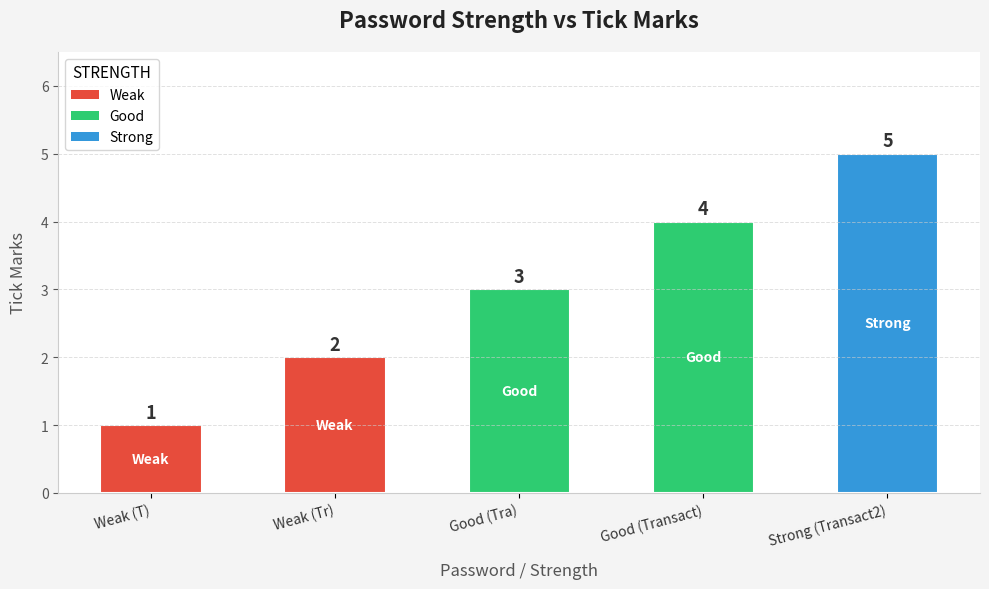

The value at Good (Transact) is 6. True or false?

False